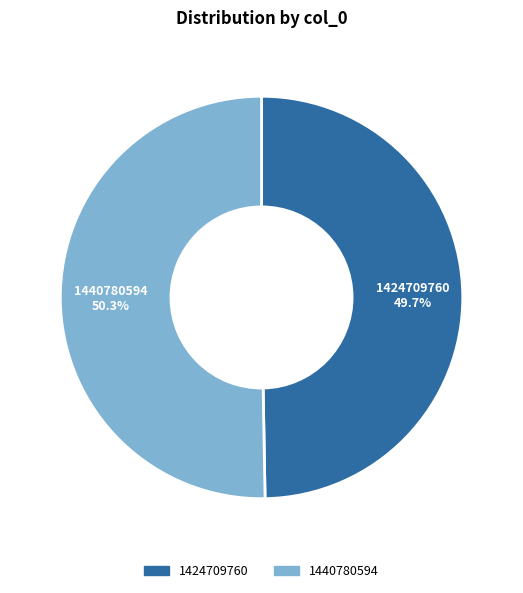

Rank the categories by value from highest to lowest.

1440780594, 1424709760